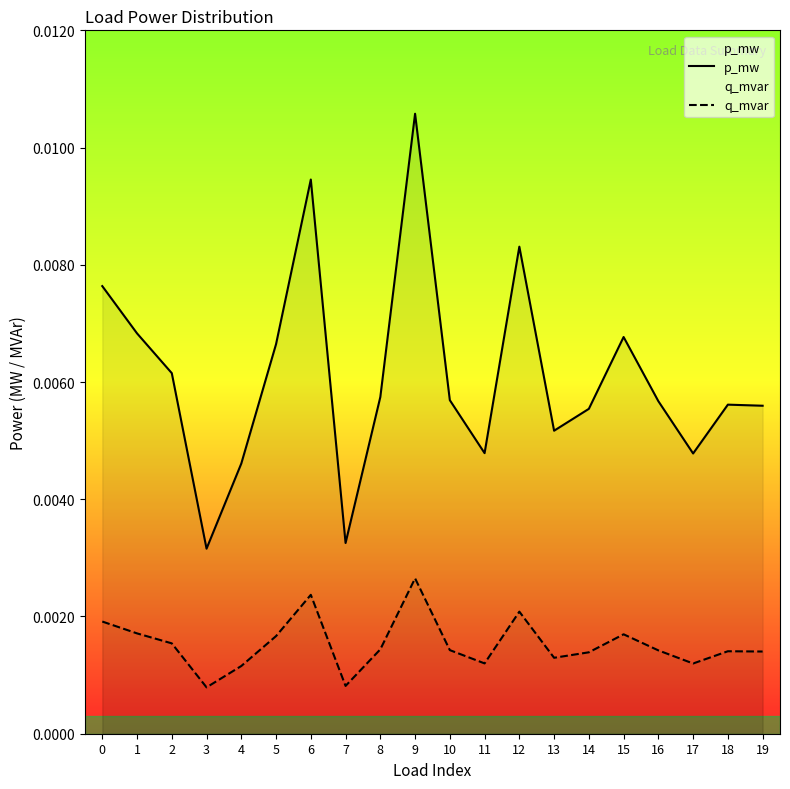

Which has a higher value, 14 or 5?

5